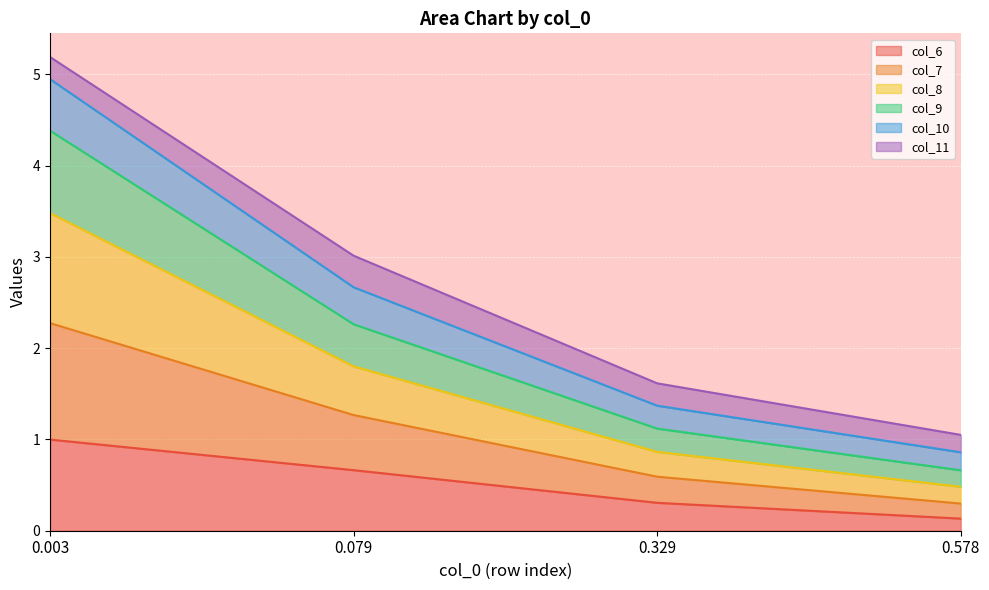

The value of col_6 at 0.003 is 0.5. True or false?

False